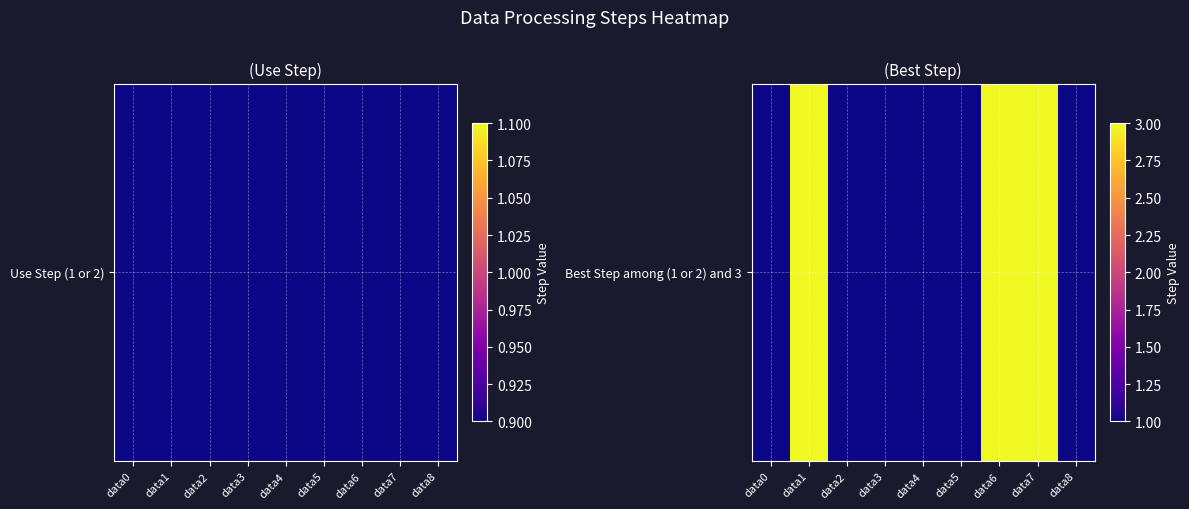

What is the smallest value displayed?

1